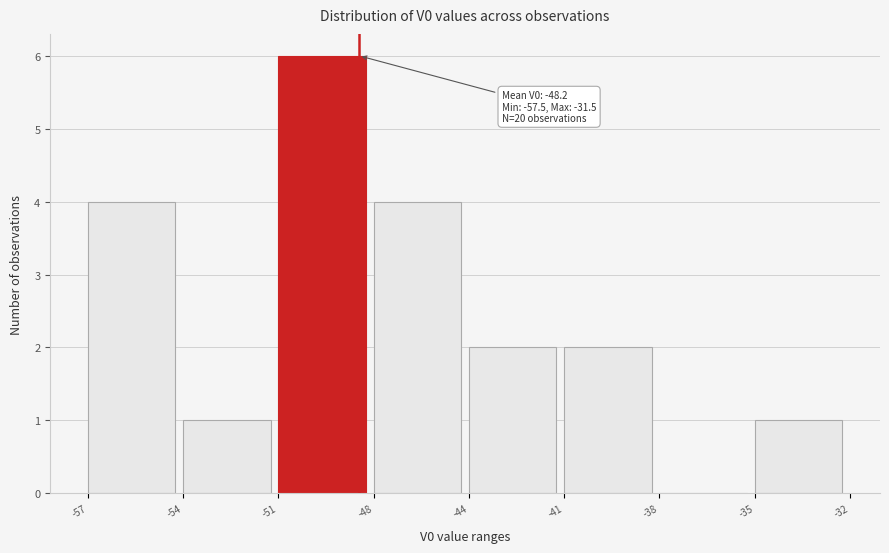

Reading right to left, what are all the values shown in this chart?

-35=1	-38=0	-41=2	-44=2	-48=4	-51=6	-54=1	-57=4